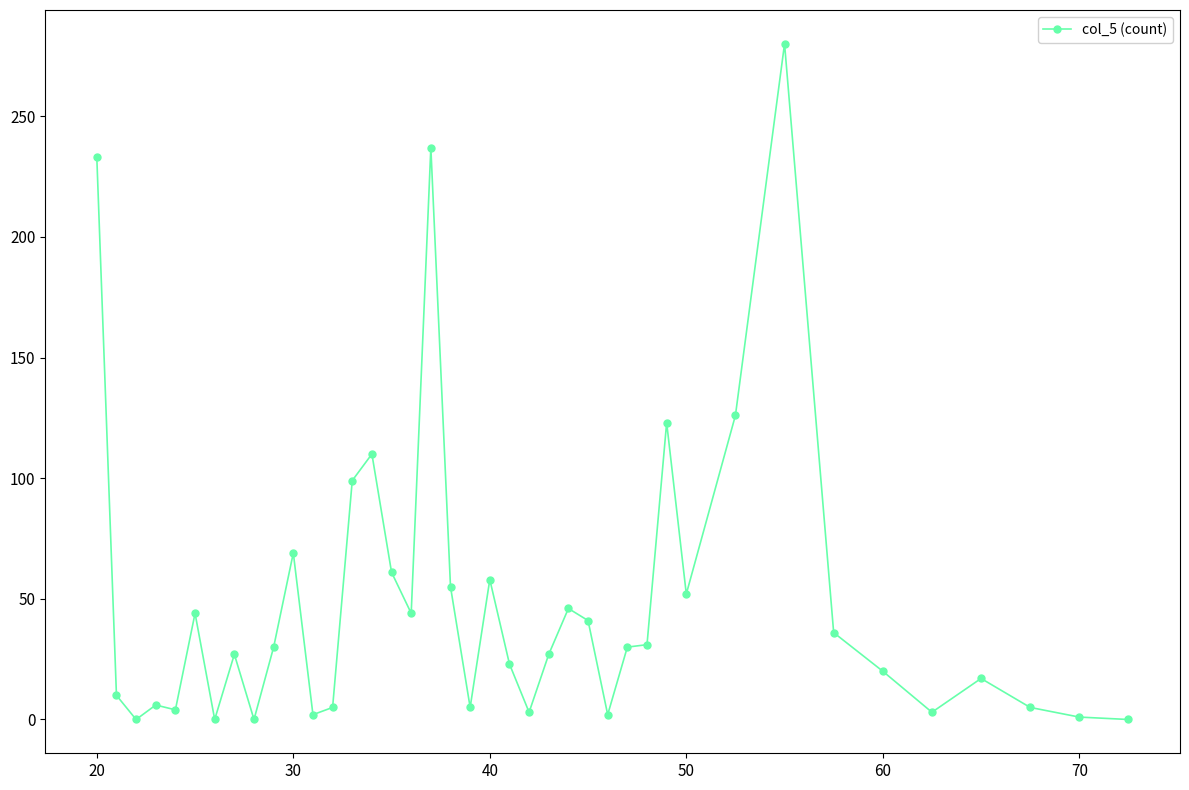

True or false: the data has more than 0 interior local peaks.

True